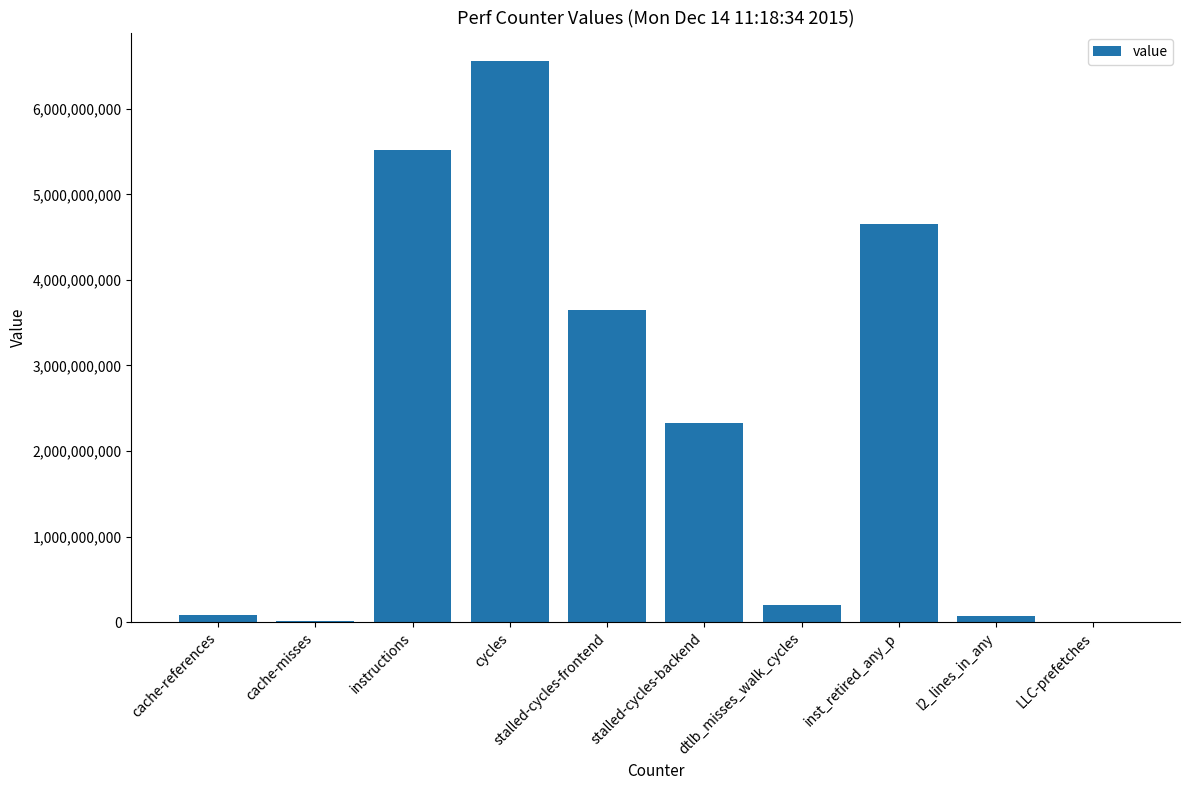

How many series are shown in this chart?

1